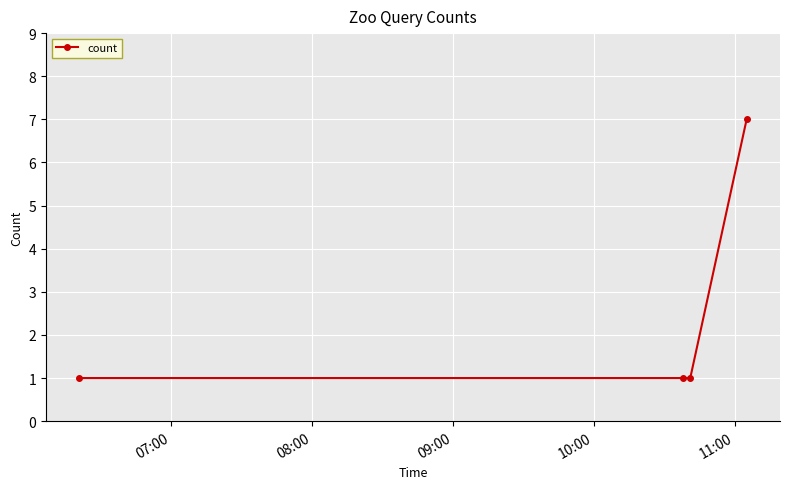

Reading left to right, what are all the values shown in this chart?

1	1	1	7